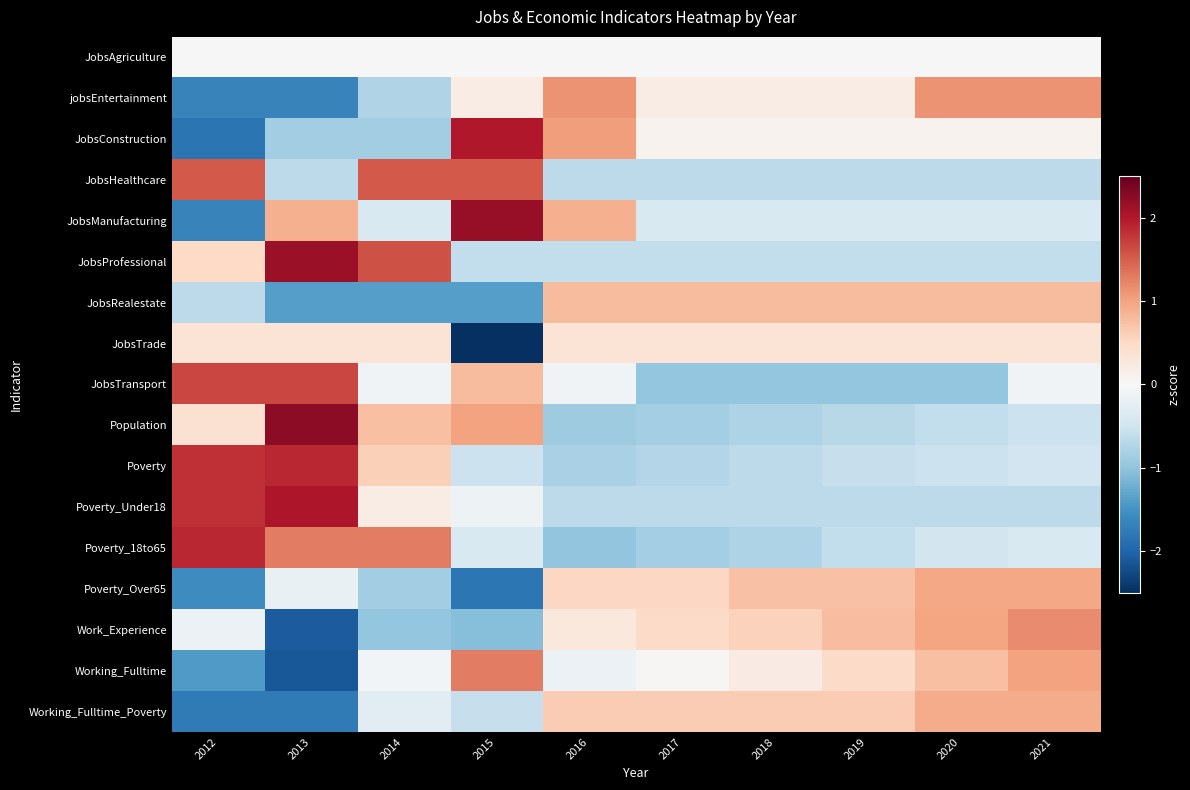

At which category does the chart reach its peak across all series?

2013